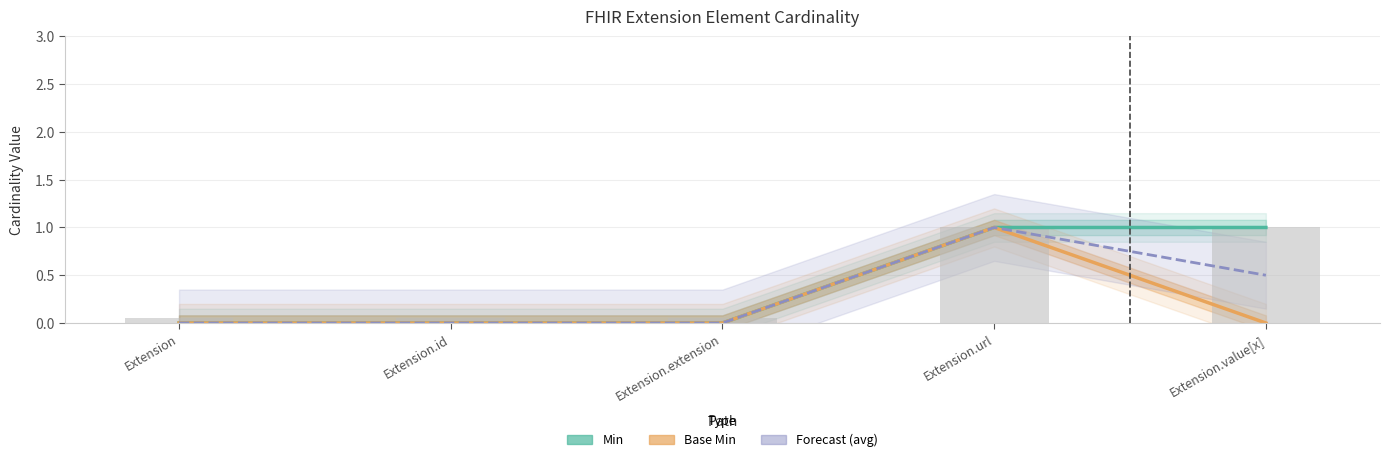

What is the average value of the Min series?

0.4